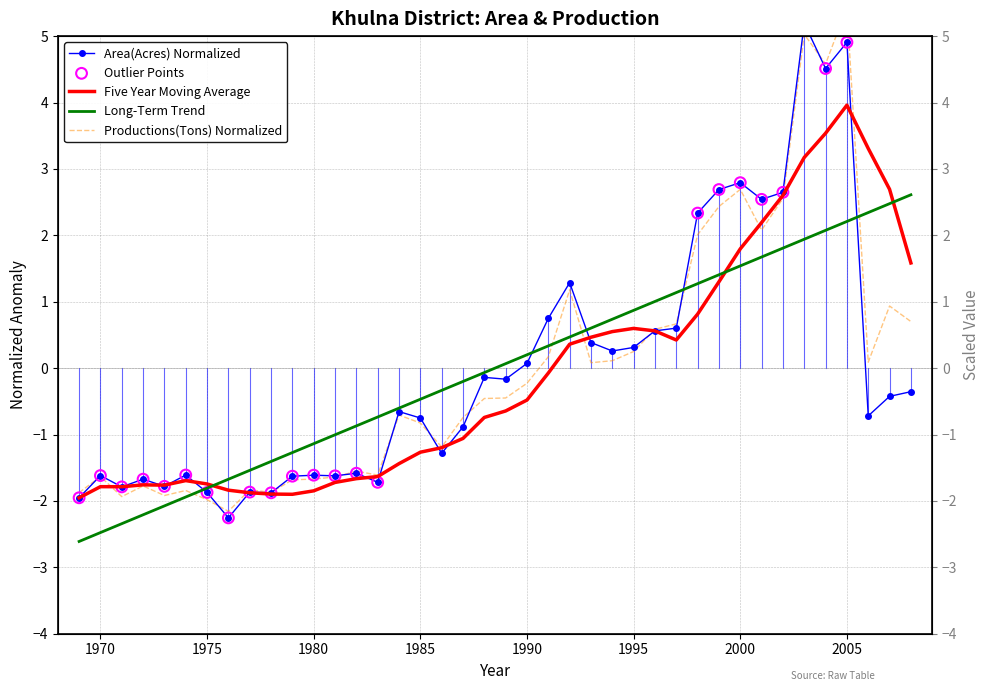

Which series has the largest total across all categories?

Area(Acres)